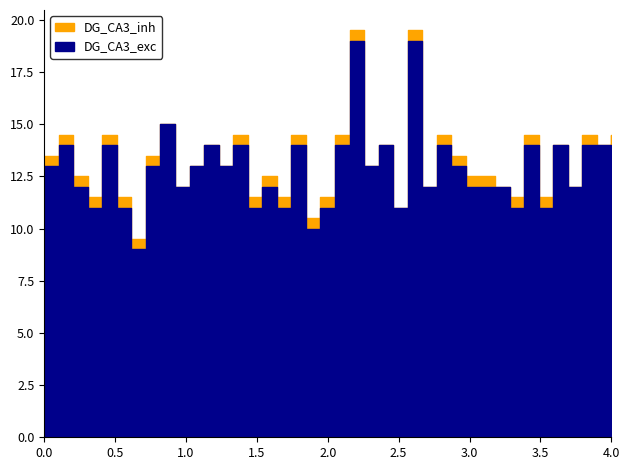

The value of Precio minimo at 2021-06-08 is 15448. True or false?

False